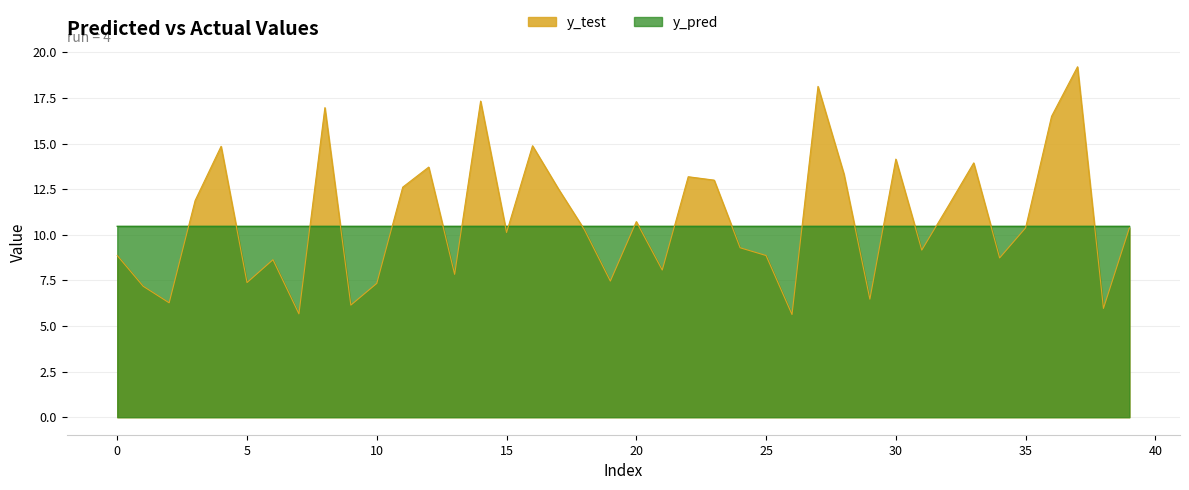

Which series has the largest total across all categories?

y_test